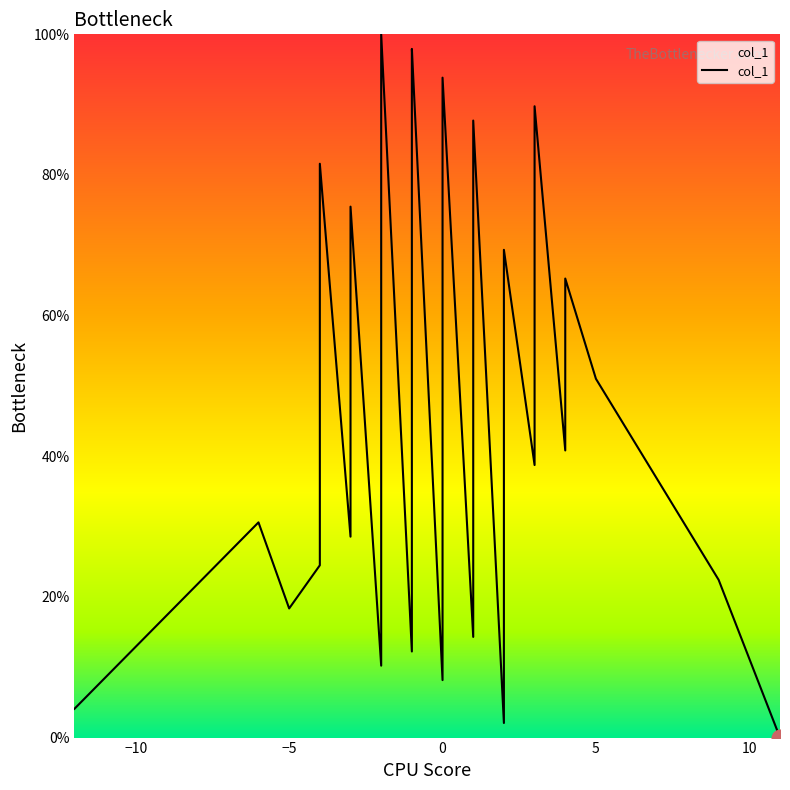

What is the value of the 14th point from the left?

85.7